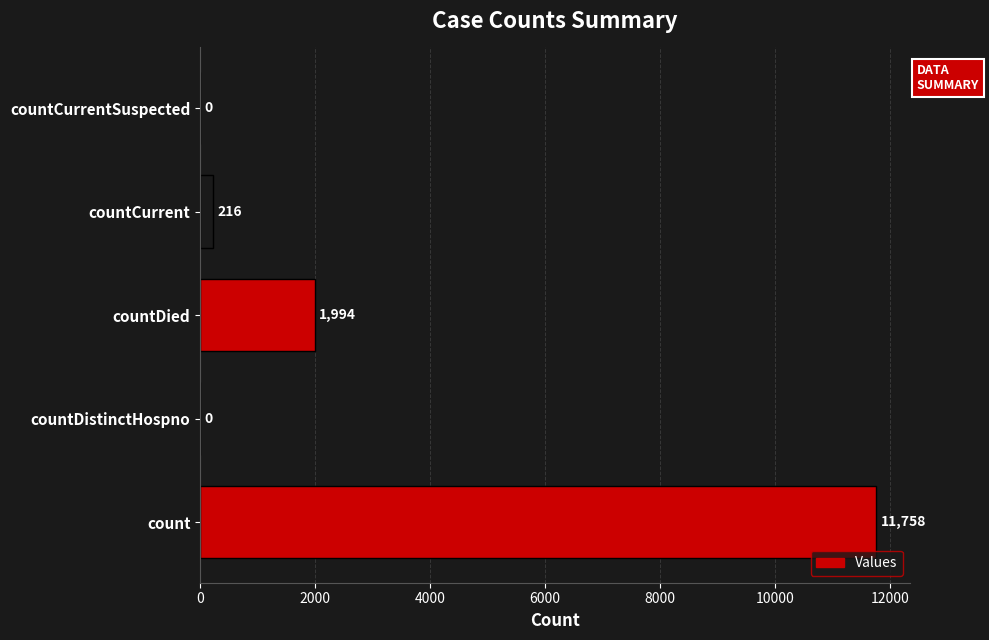

How many values are above zero?

3